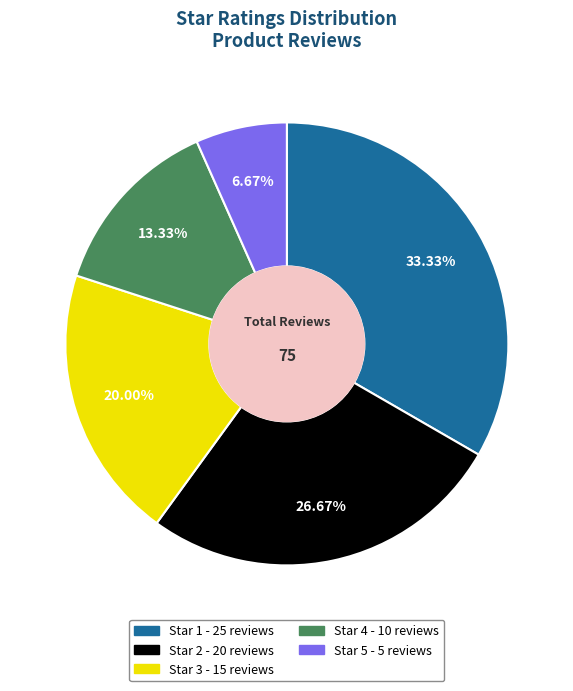

Does any single category account for the majority?

No